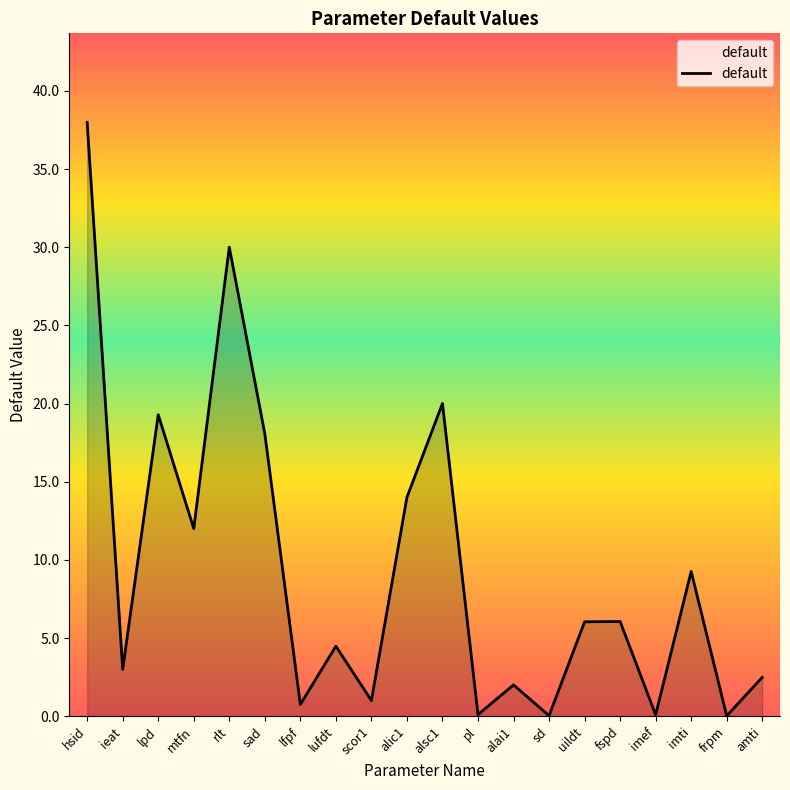

Where is the data nearest to the value 19?

lpd